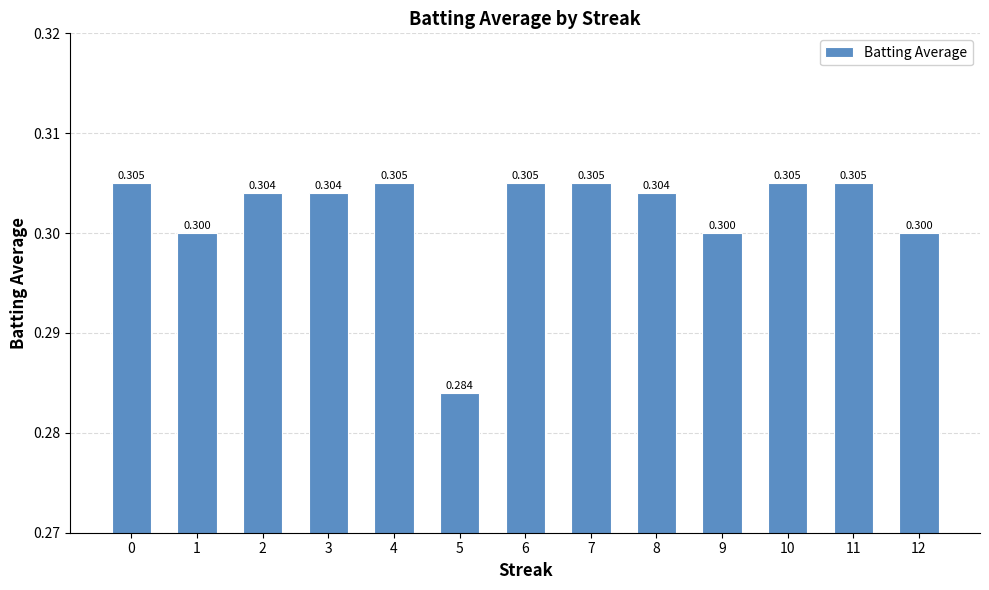

How many series are shown in this chart?

1